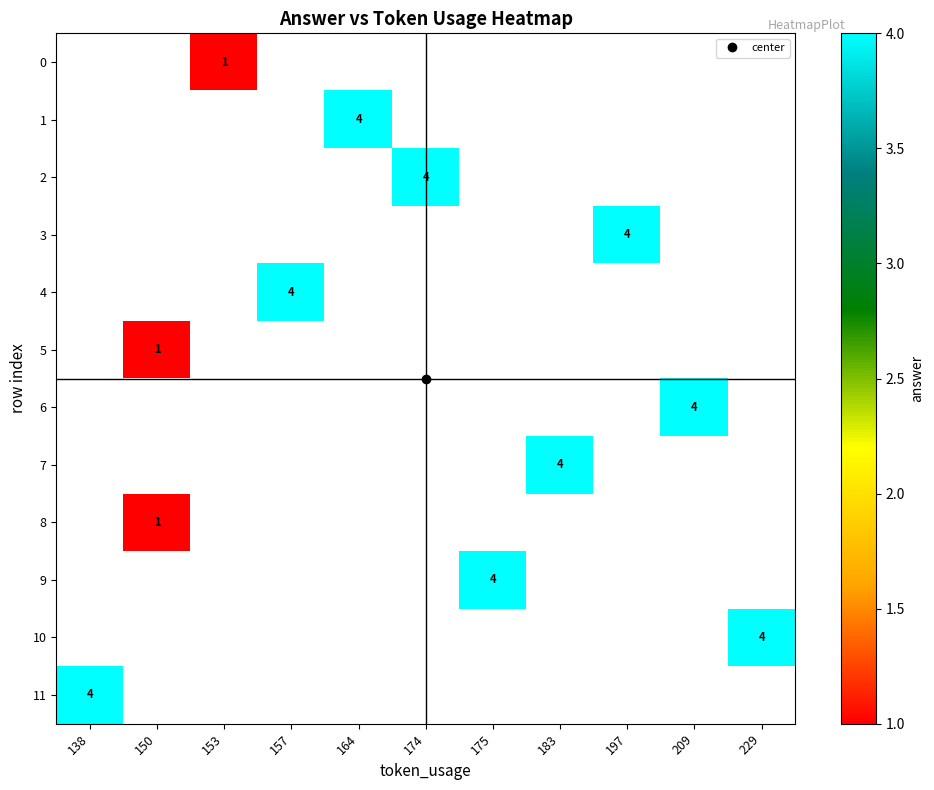

What is the smallest value displayed?

1.0